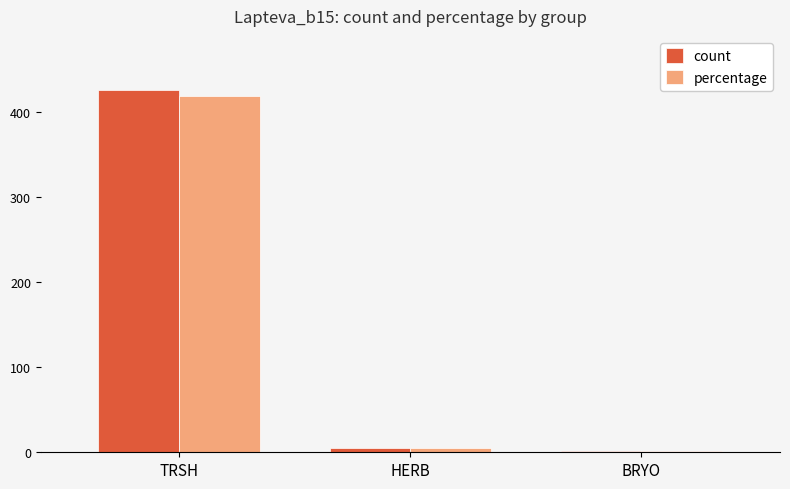

What is the difference between the count values at HERB and TRSH?

421.0